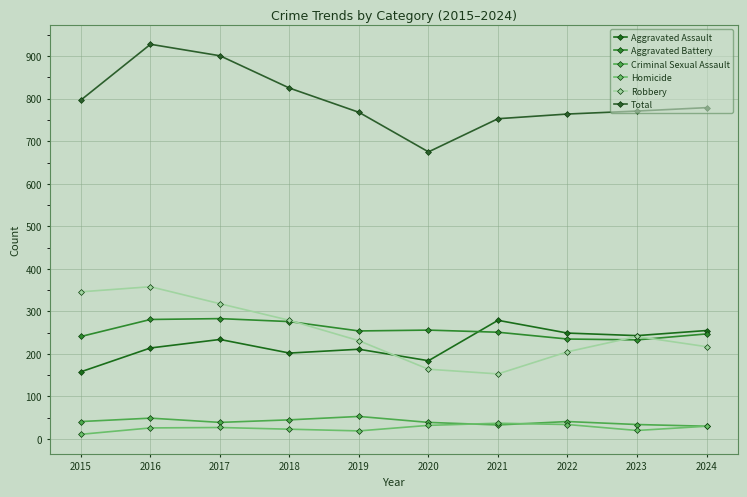

Reading left to right, list all the values displayed in this chart.

Aggravated Assault: 158	214	234	202	211	184	279	249	243	255
Aggravated Battery: 241	281	283	276	254	256	251	235	233	247
Criminal Sexual Assault: 41	49	39	45	53	39	33	41	34	30
Homicide: 11	26	27	23	19	32	37	34	20	30
Robbery: 346	358	318	279	231	164	153	205	241	217
Total: 797	928	901	825	768	675	753	764	771	779